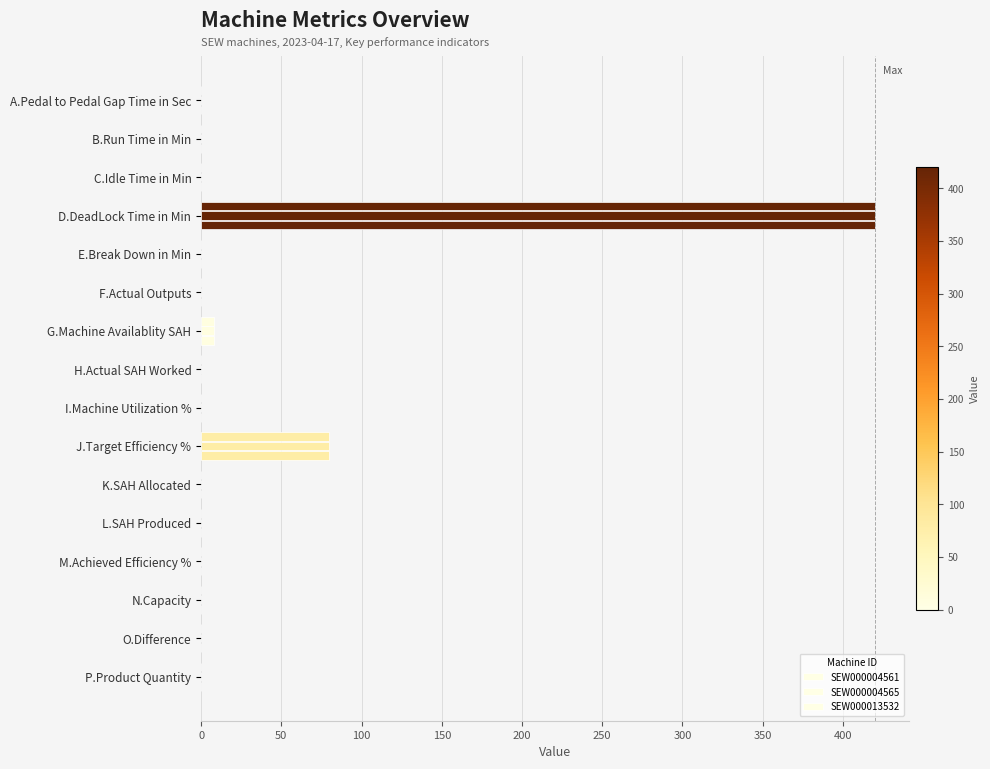

How many data points in SEW000013532 are above 0?

3